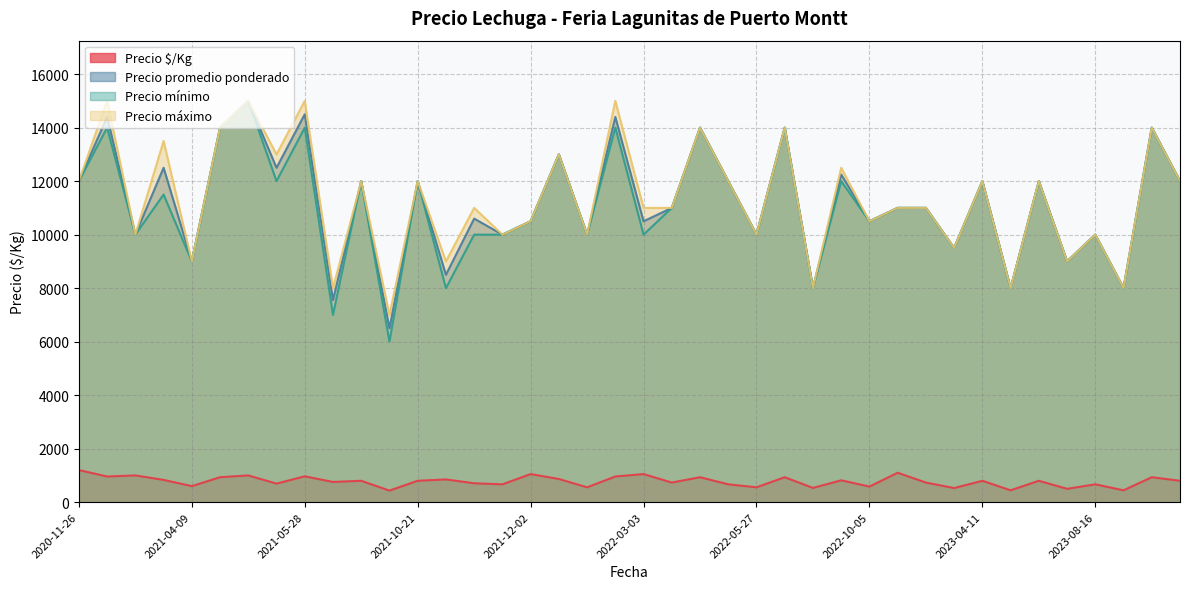

Rank the series at 2021-04-09 from highest to lowest value.

Precio promedio ponderado, Precio mínimo, Precio máximo, Precio $/Kg